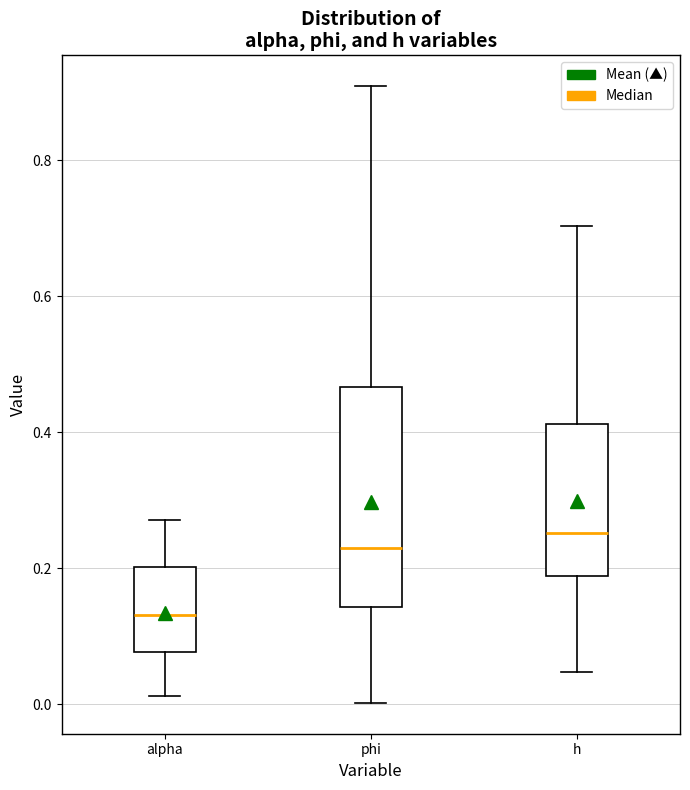

Which box's median line is the highest?

h